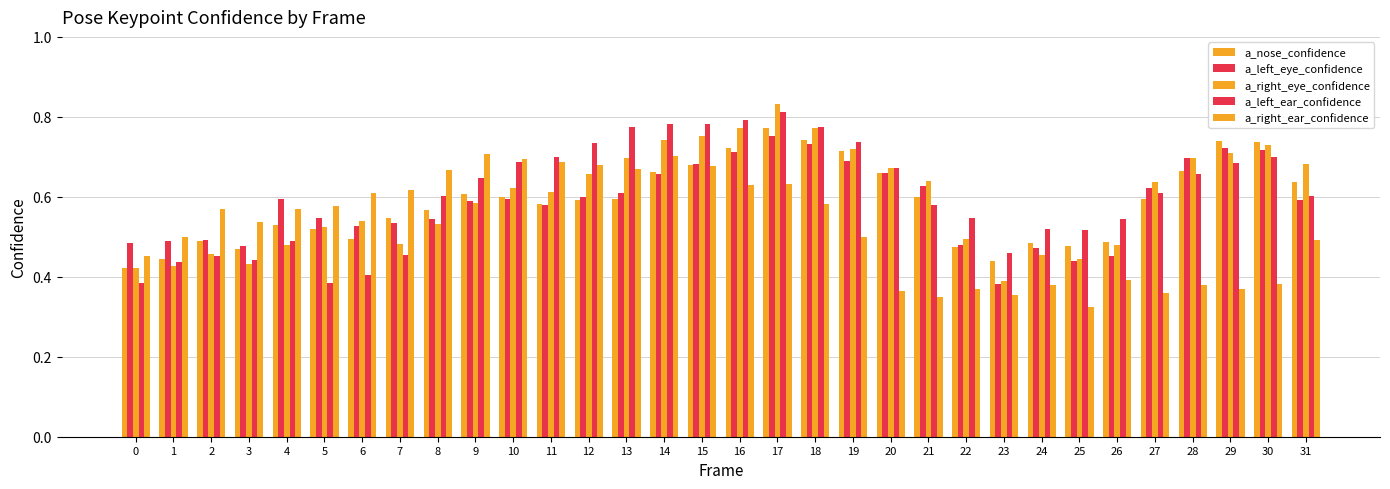

How many groups of bars are there?

32